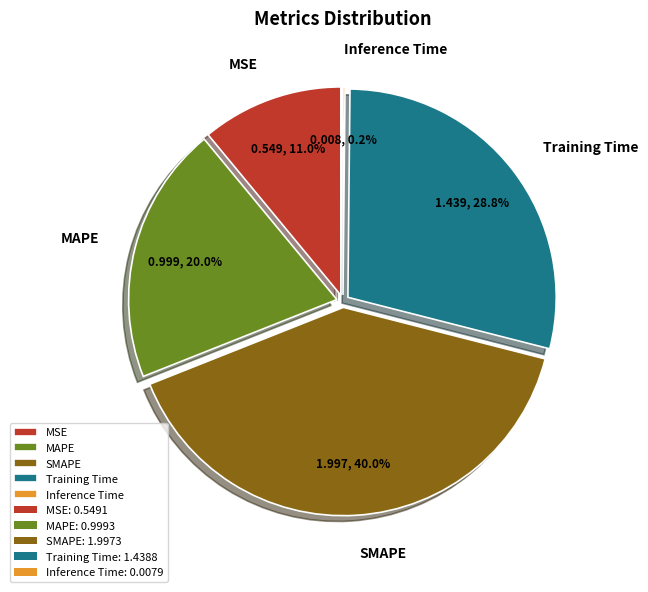

What percentage do MAPE and Inference Time together represent?

20.2%